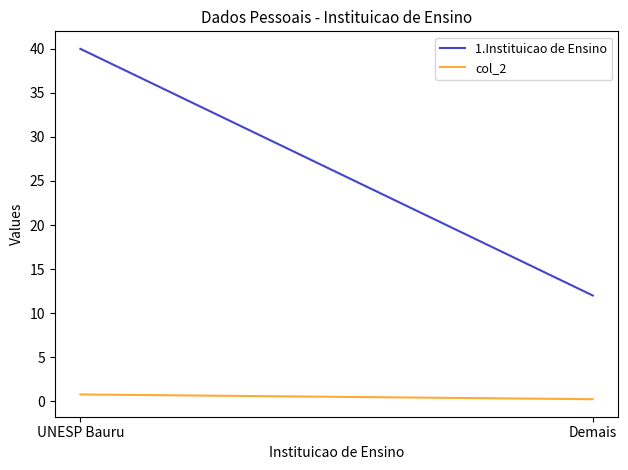

List the series in order of their overall mean, highest first.

1.Instituicao de Ensino, col_2